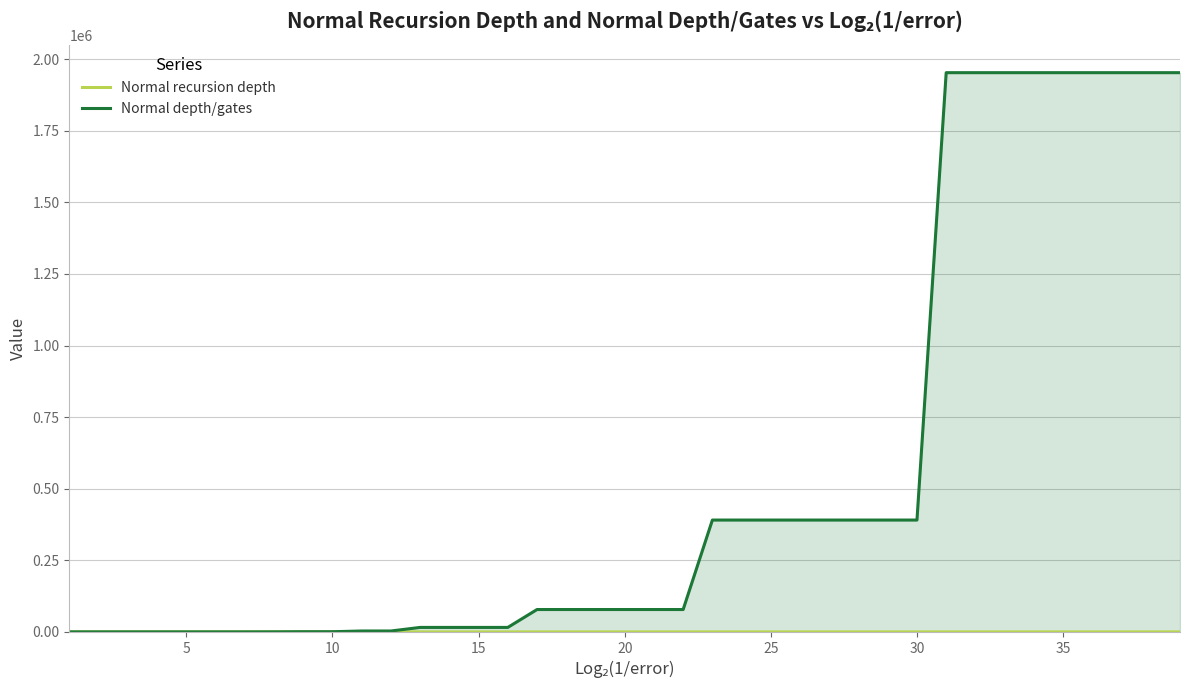

At how many categories does at least one series exceed 928766?

9